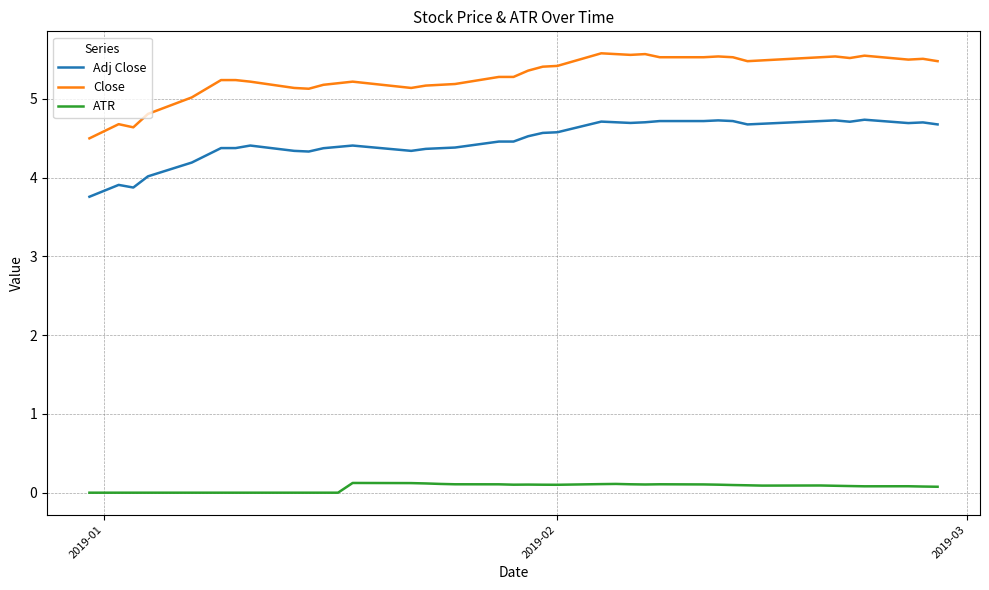

Rank the series by their average value, from lowest to highest.

ATR, Adj Close, Close